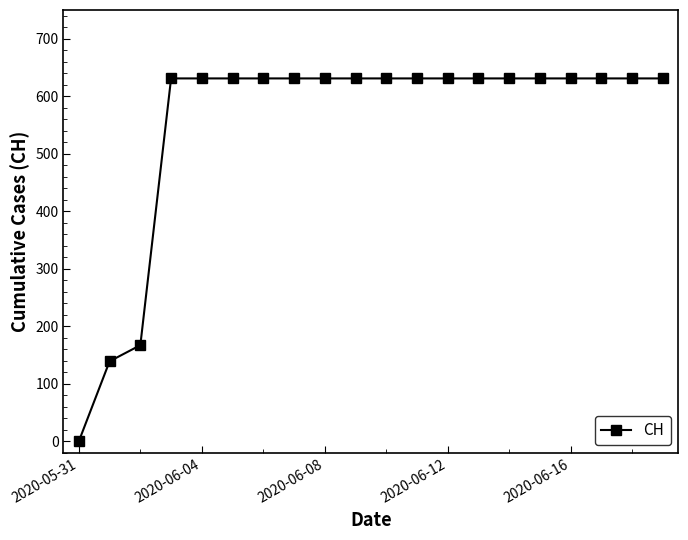

What is the greatest value displayed?

631